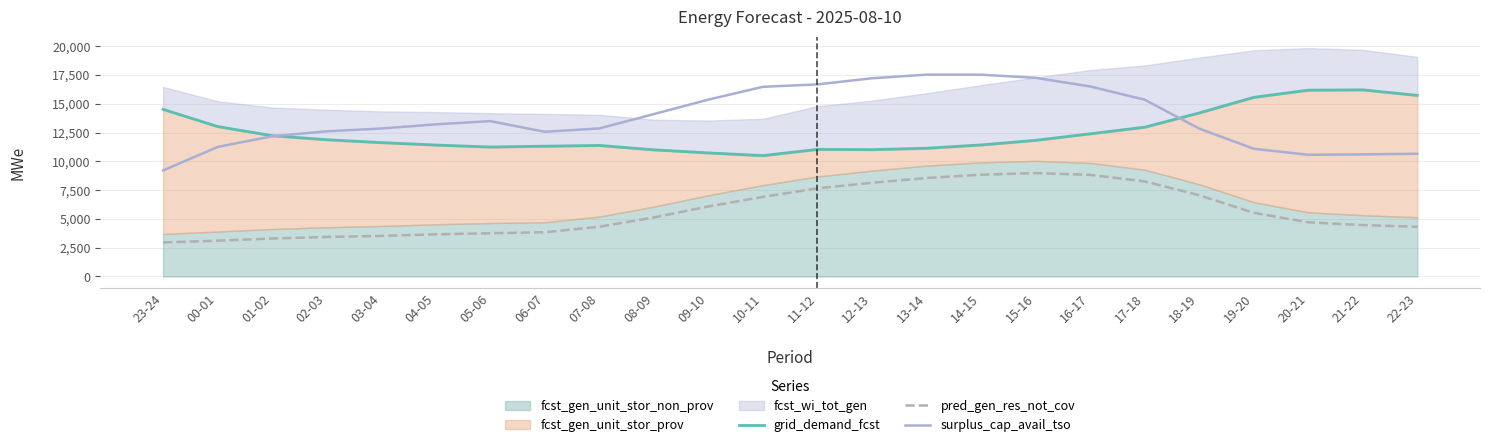

Which category has the lowest value in the grid_demand_fcst series?

10-11